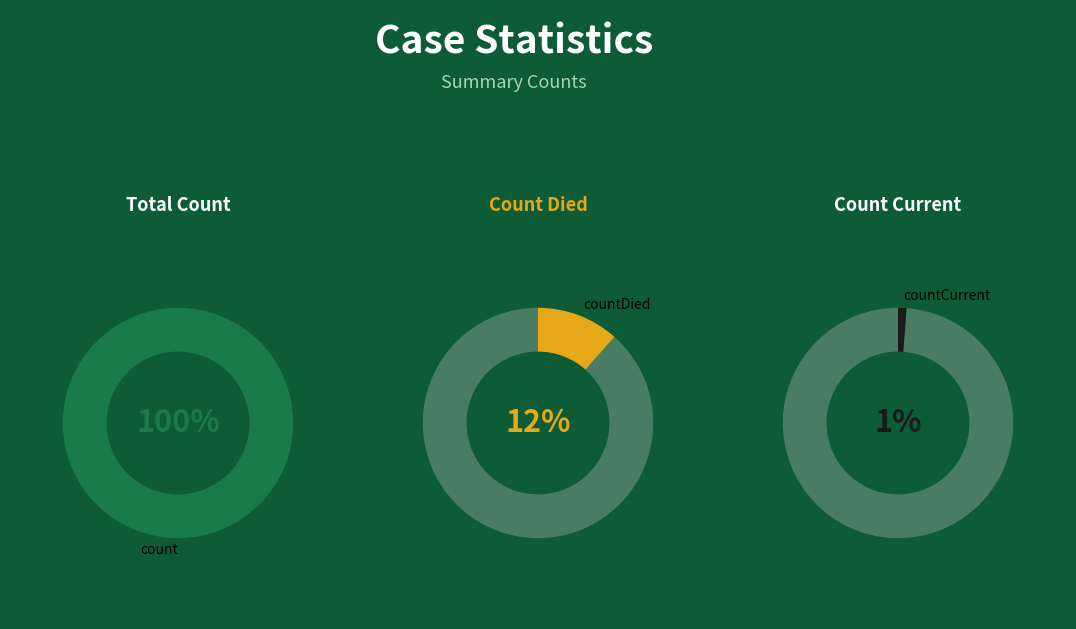

What is the ratio of the value at count to the value at countCurrent?

83.4